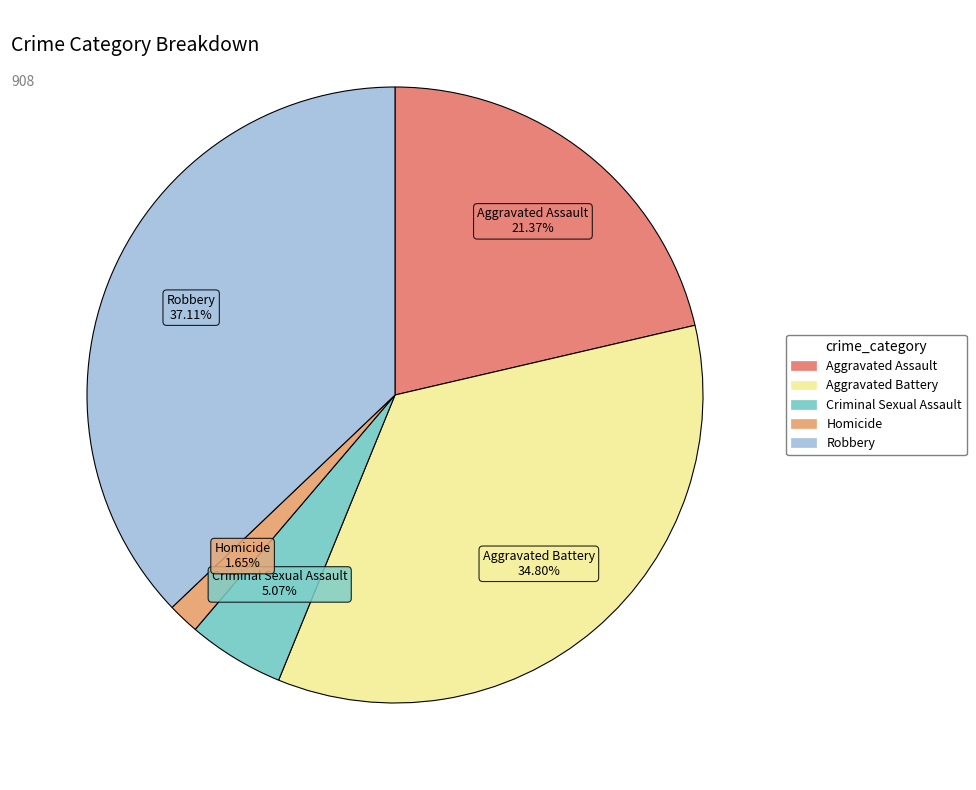

Which has a higher value, Aggravated Battery or Homicide?

Aggravated Battery